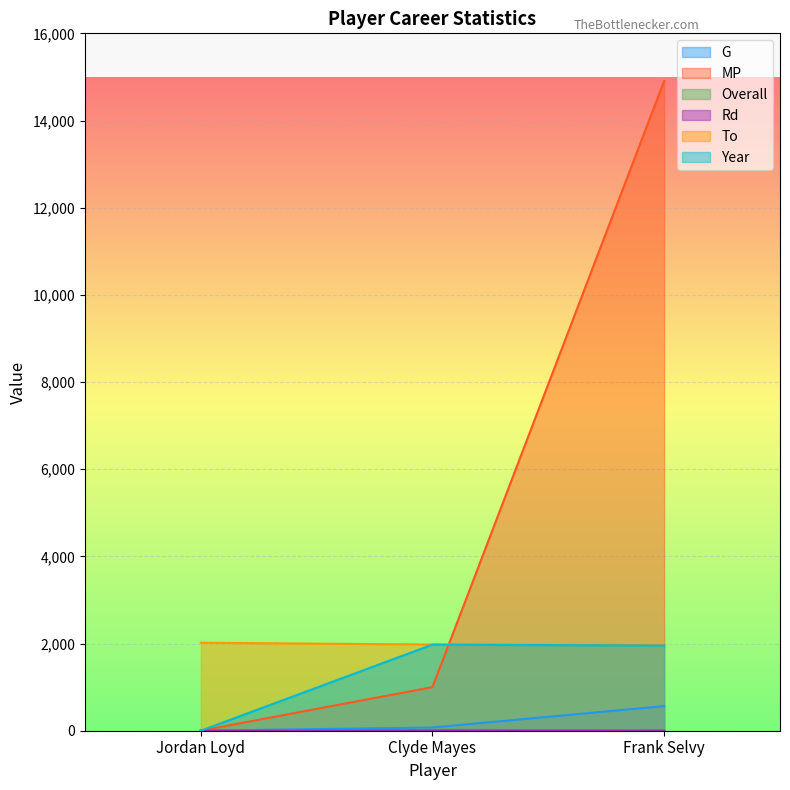

Is the value of G at Frank Selvy greater than the value of To at Jordan Loyd?

No